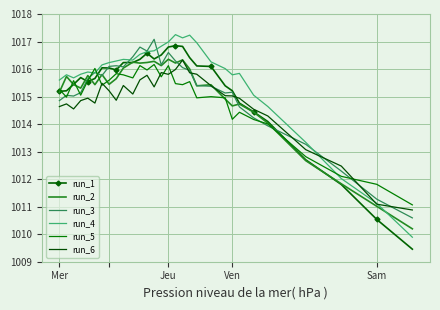

What is the highest value of the run_6 series?

1016.3